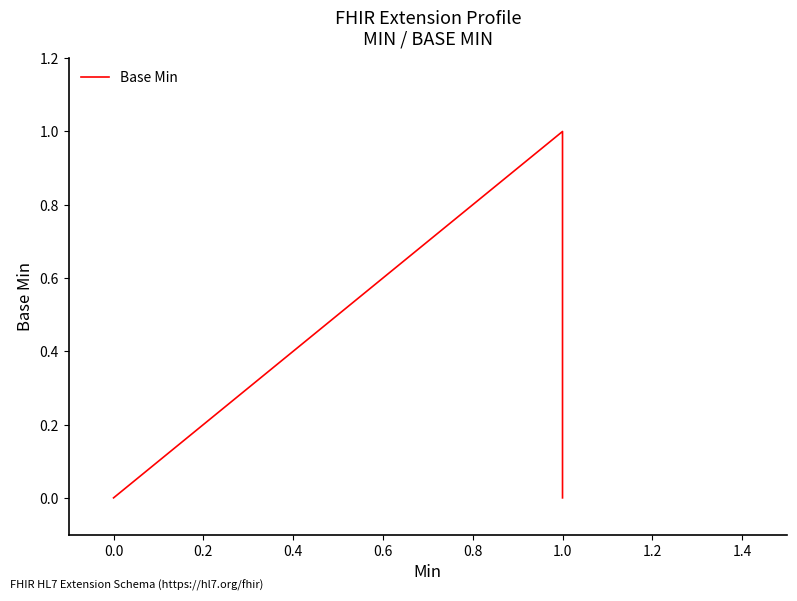

The chart shows a value of 0 at 0.0. True or false?

True